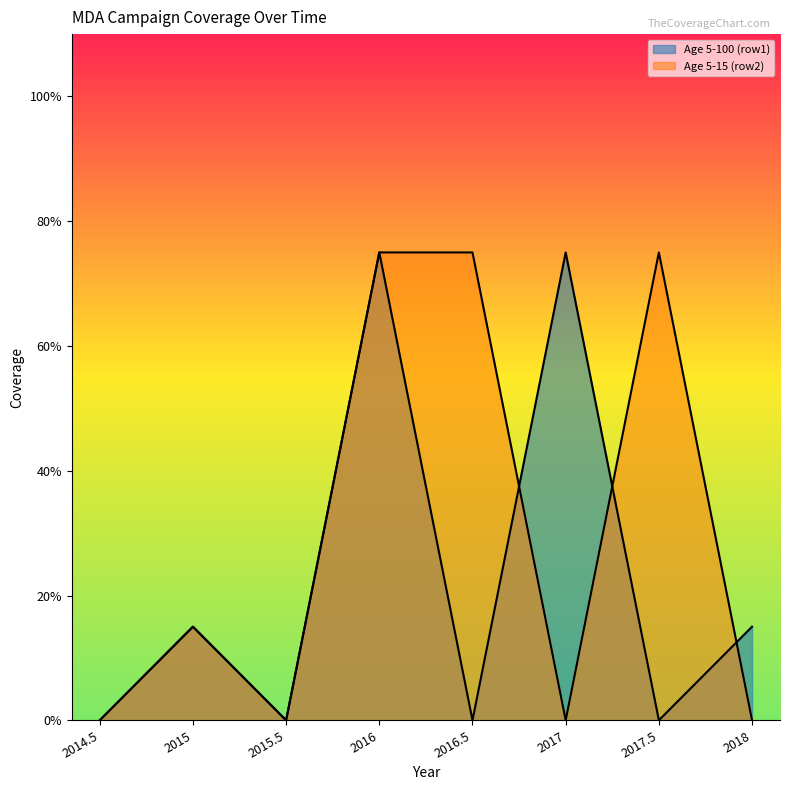

True or false: Age 5-15 (row2) has more than 1 points higher than both neighbors.

True